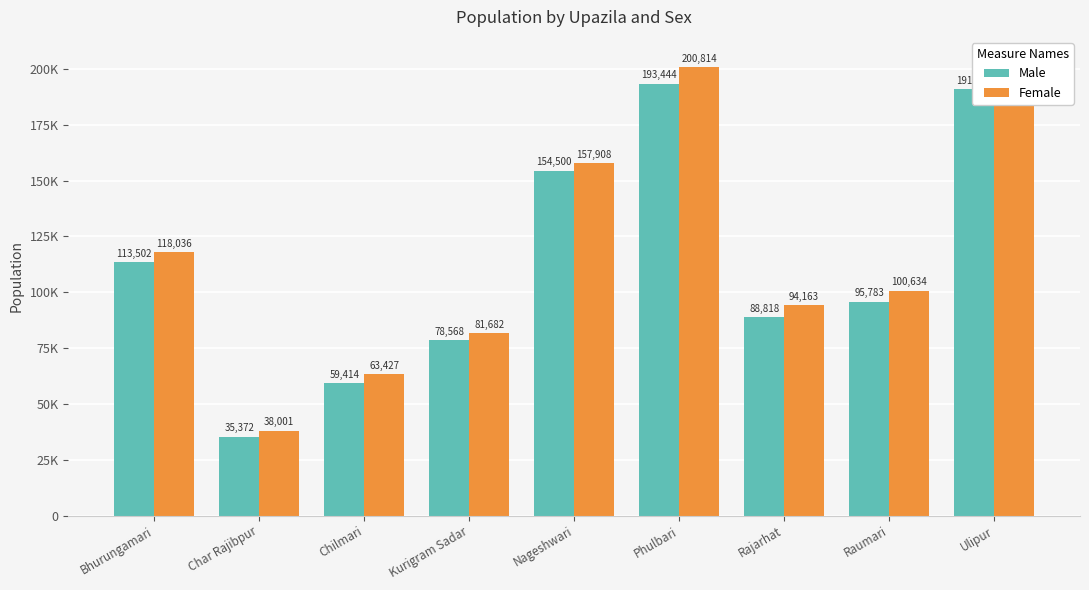

The Male series shows 249520 at Ulipur. True or false?

False